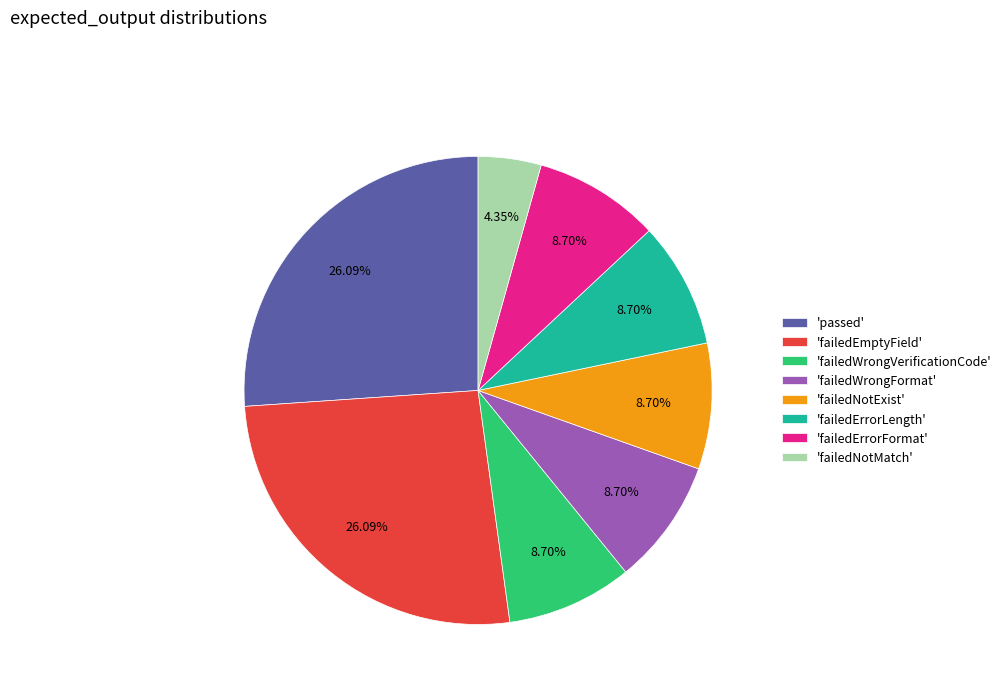

Which has a higher value, 'failedEmptyField' or 'failedNotExist'?

'failedEmptyField'